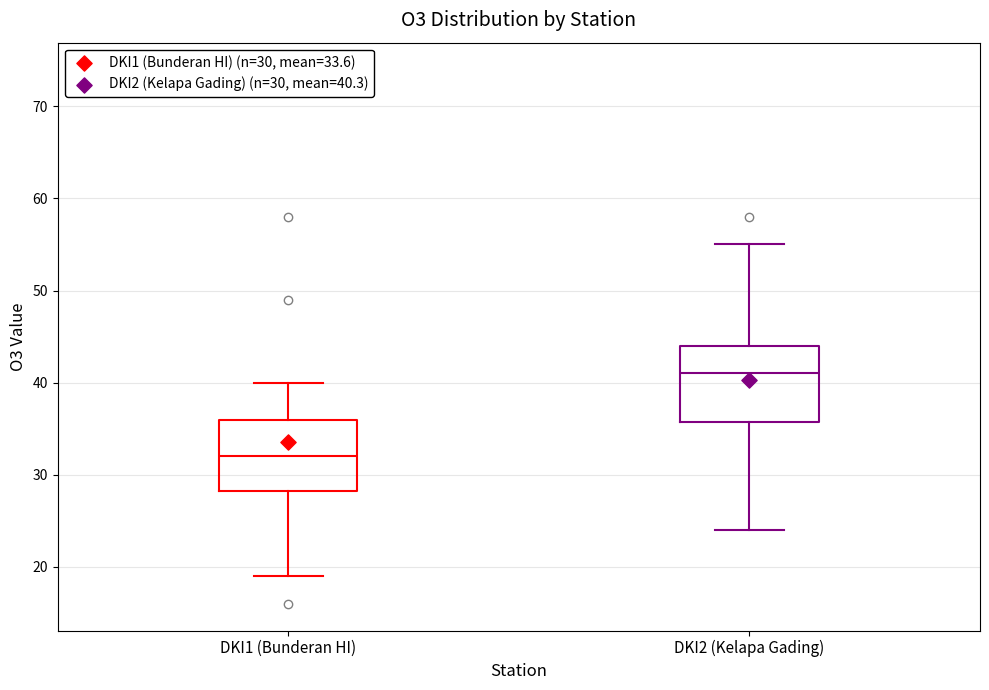

Reading left to right, transcribe this box plot: for each box, give where its median line is, the range the box spans, and where its two whiskers end, as read against the y-axis. The values are not printed on the chart, so give them approximately, as read against the axis.

DKI1 (Bunderan HI): median 32, box 28 to 36, whiskers 19 to 40
DKI2 (Kelapa Gading): median 41, box 36 to 44, whiskers 24 to 55